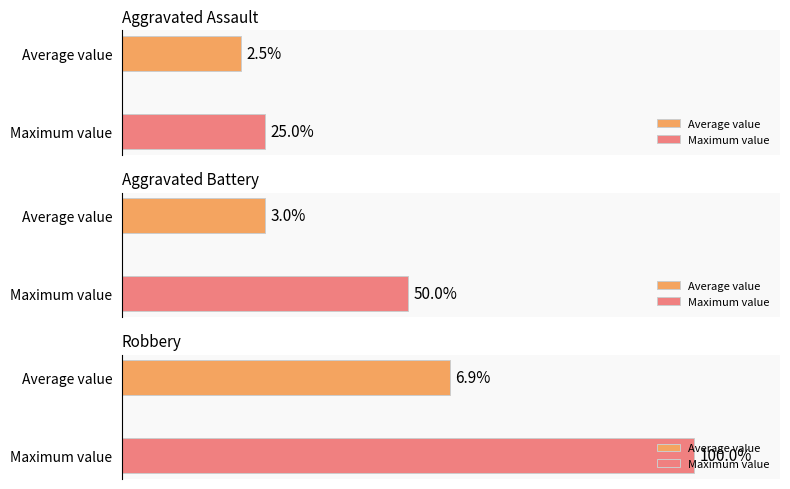

Does the chart contain any negative values?

No